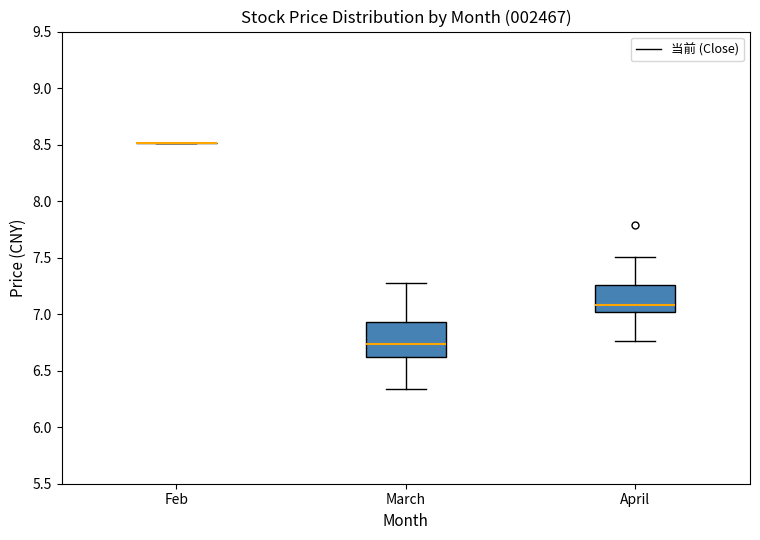

Reading left to right, read every box against the y-axis: the position of its median line, the range the box covers, and the ends of its whiskers. The values are not printed on the chart, so give them approximately, as read against the axis.

Feb: box collapsed to a line at 8.50, whiskers 8.50 to 8.50
March: median 6.75, box 6.60 to 6.95, whiskers 6.35 to 7.30
April: median 7.10, box 7.00 to 7.25, whiskers 6.75 to 7.50